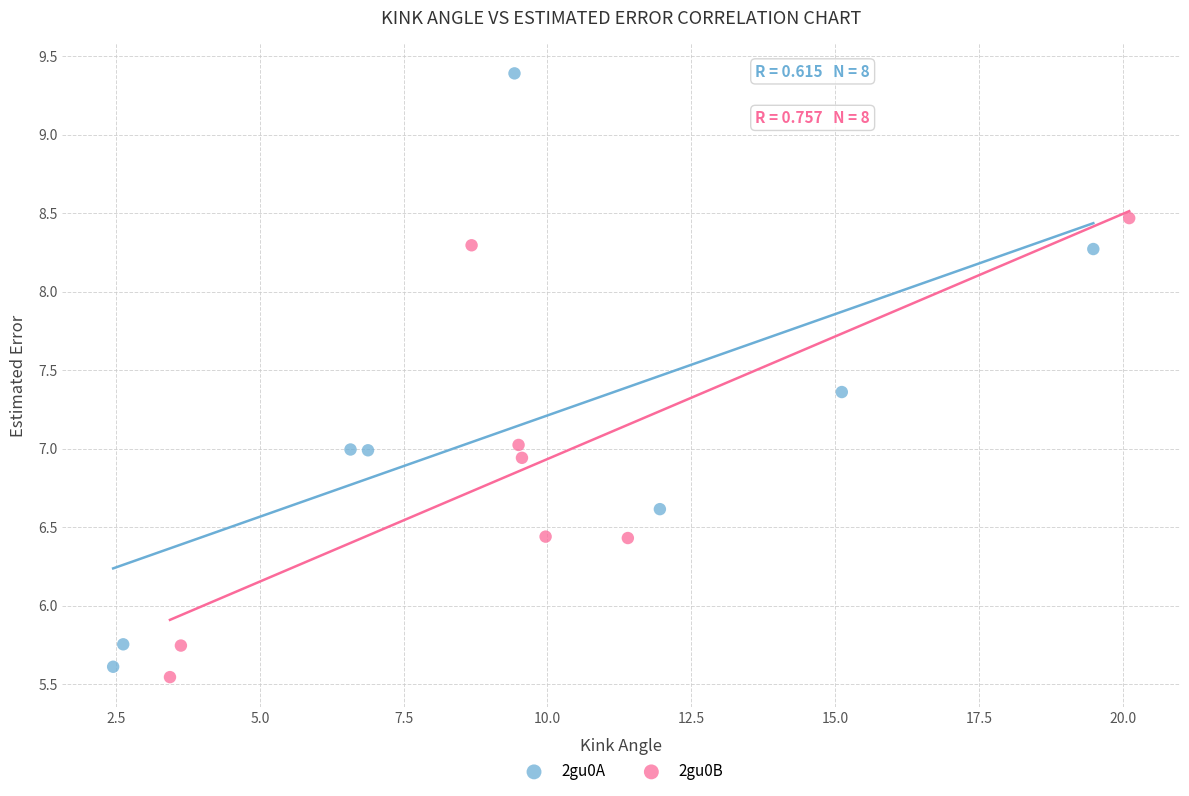

Which series contains the highest Y value?

2gu0A